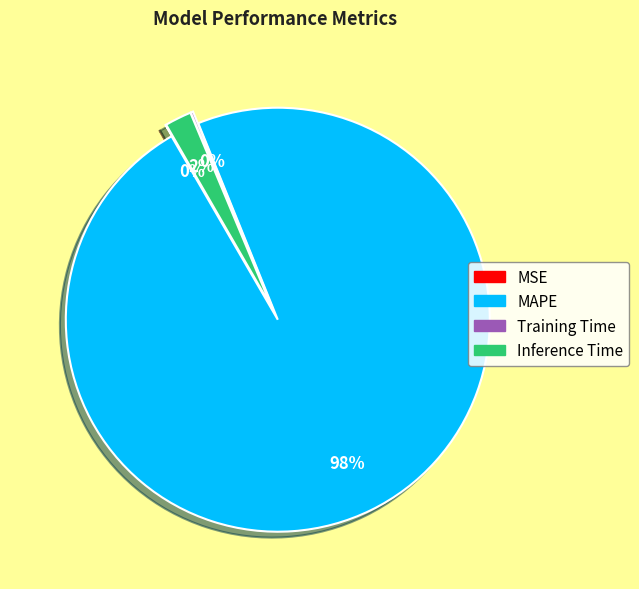

Does any single category account for the majority?

Yes